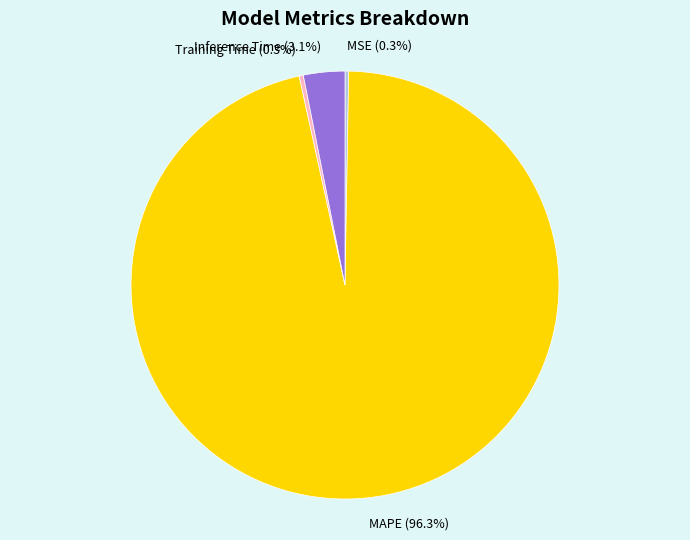

What is the largest slice in the pie chart?

MAPE